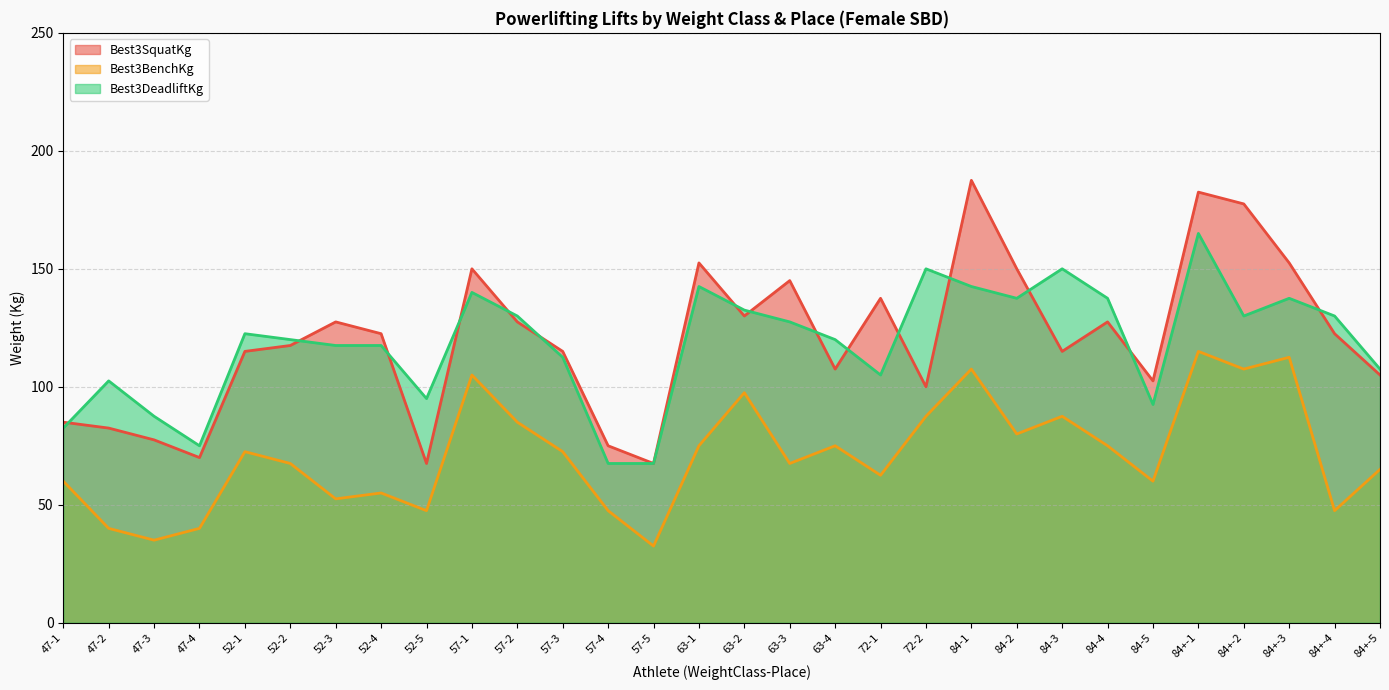

Which series has the largest range (max minus min)?

Best3SquatKg